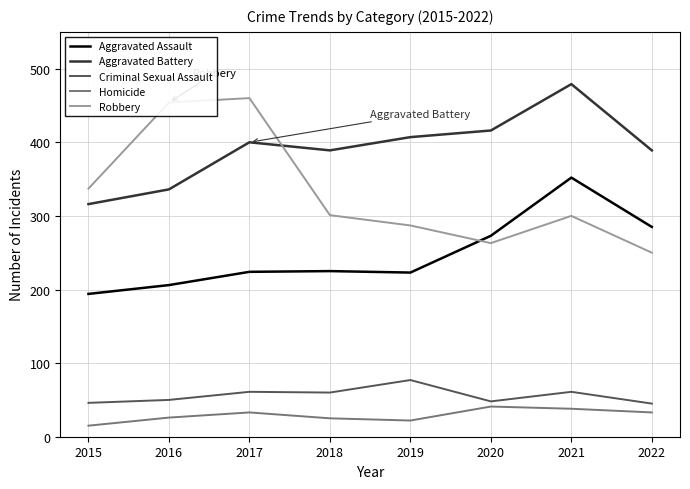

Which category has the lowest value in the Aggravated Assault series?

2015